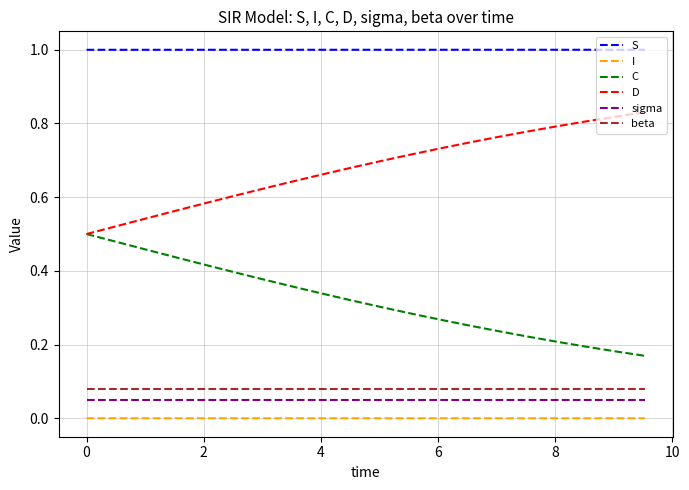

Count the number of data series in this chart.

6